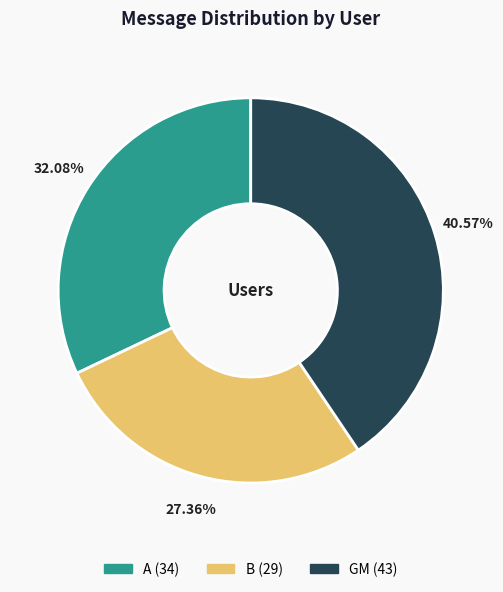

What is the total percentage of GM and B?

67.9%